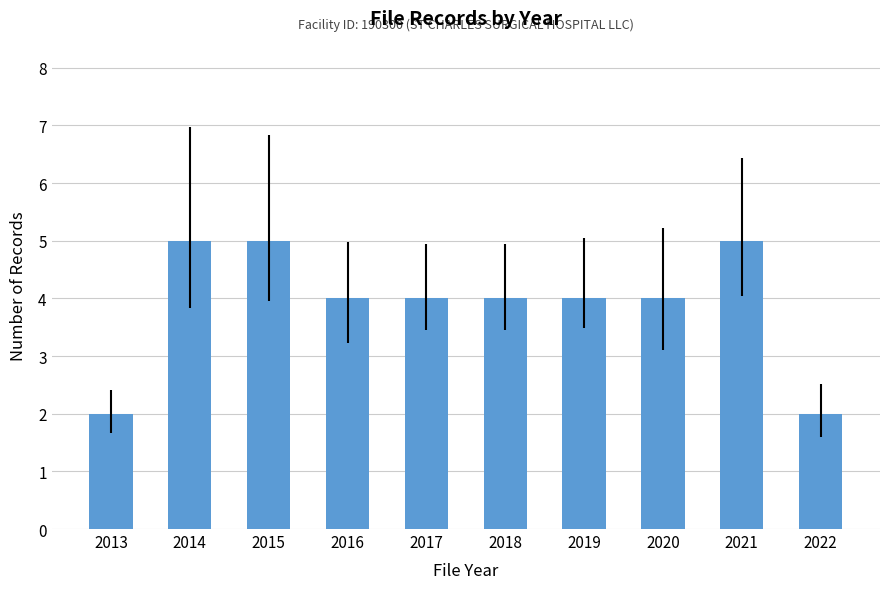

Are the bars grouped side by side (vs. stacked)?

No